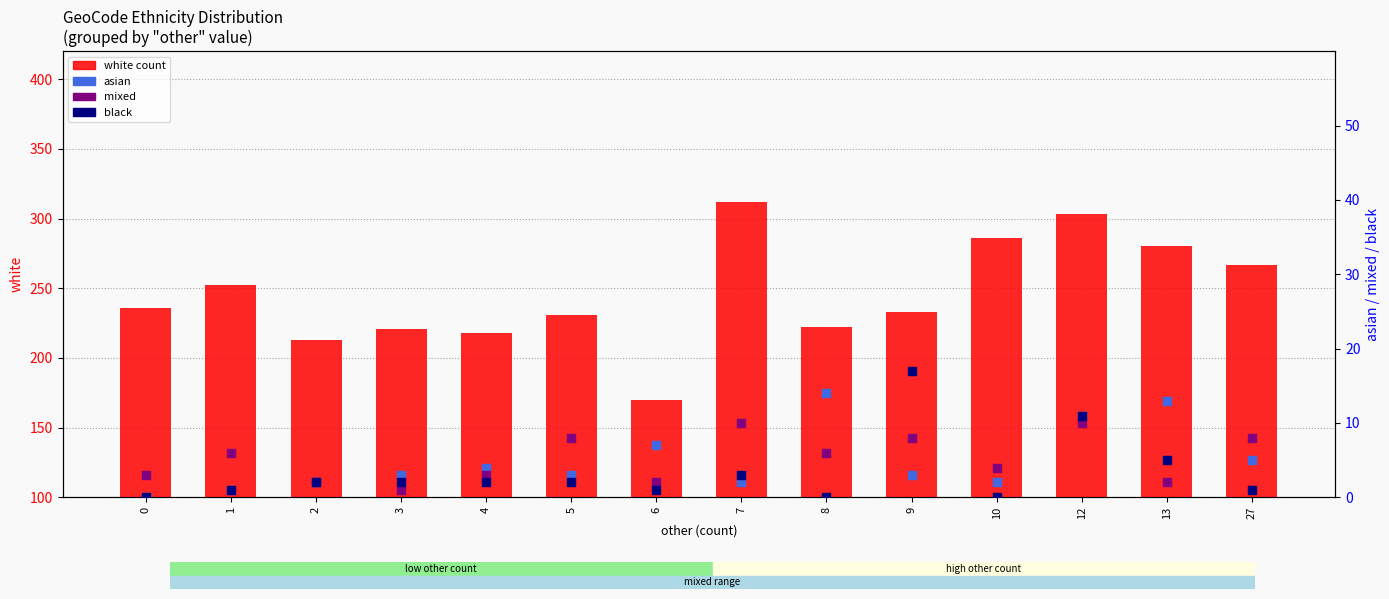

What is the total value across all series at 0?

239